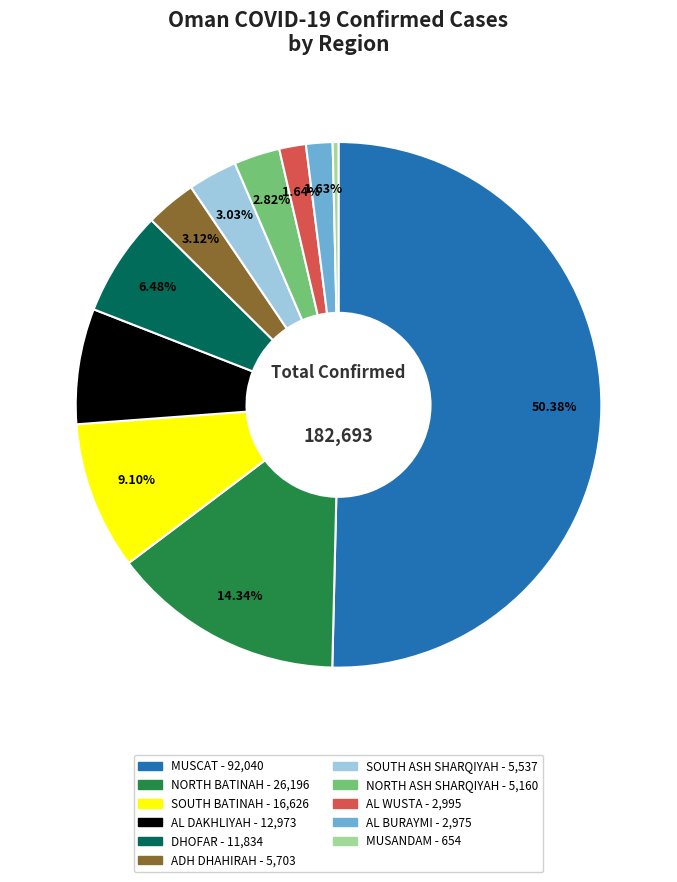

True or false: NORTH BATINAH accounts for 4% of the total.

False